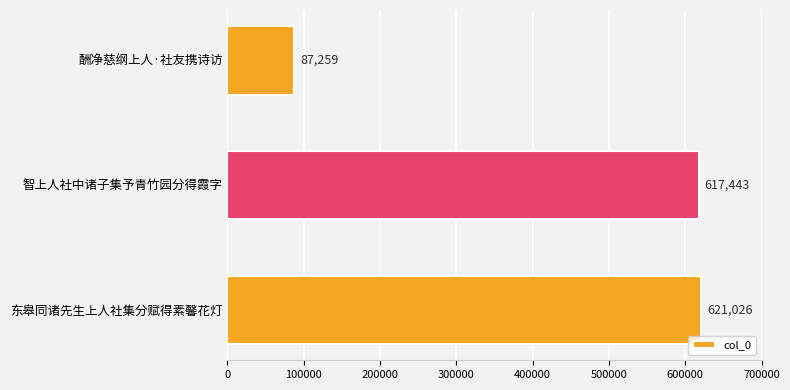

At which label is the value closest to 354142?

智上人社中诸子集予青竹园分得霞字